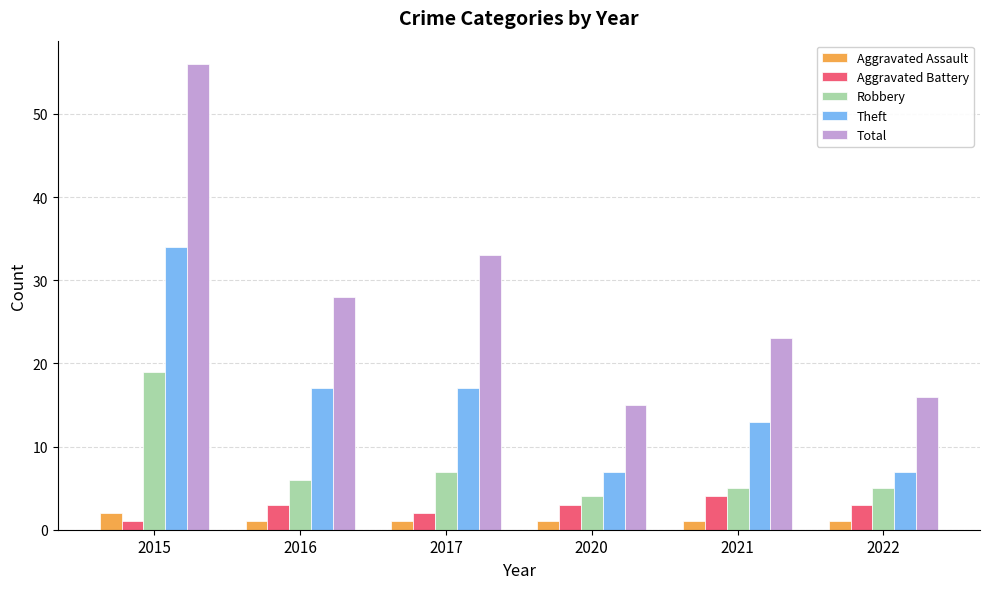

What is the maximum value shown in the chart?

56